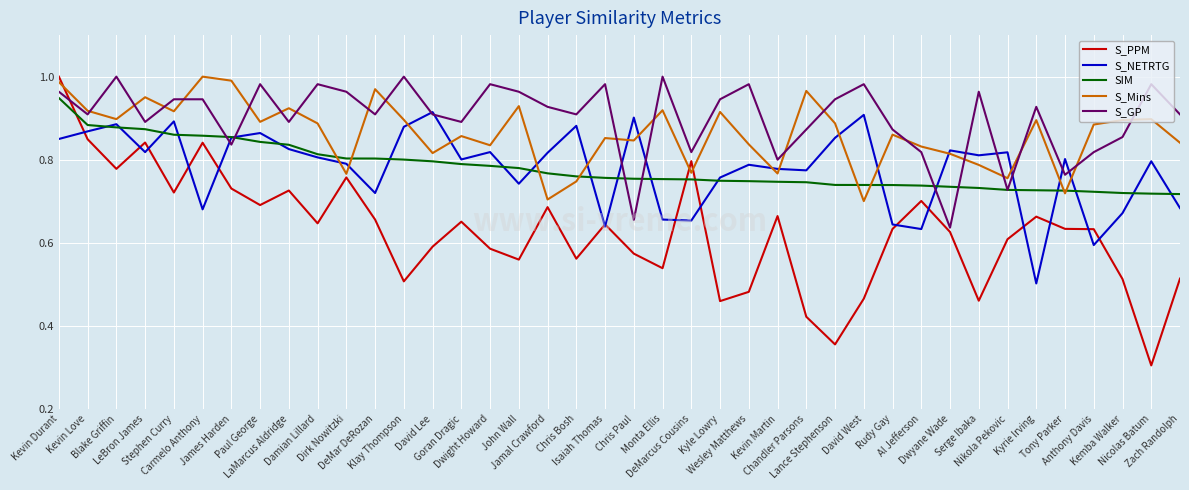

What is the sum of all S_NETRTG values?

31.2